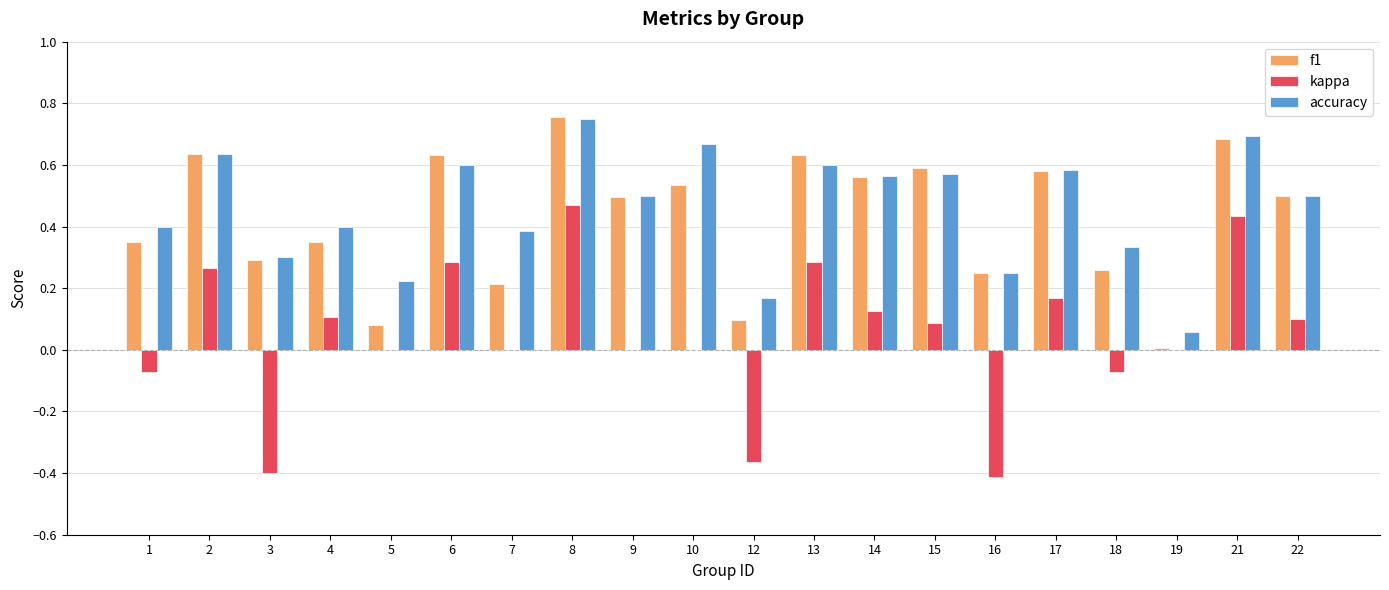

Which category has the highest value in the kappa series?

8